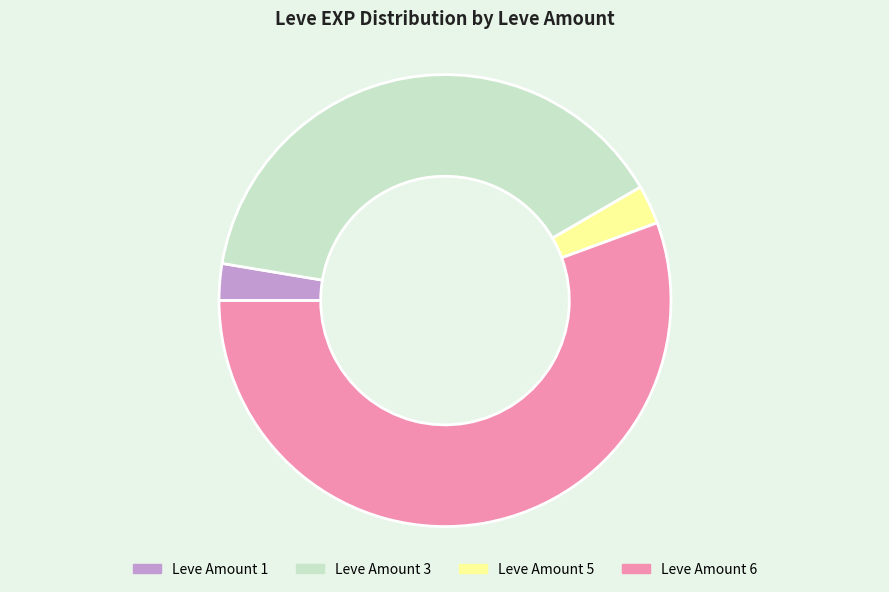

How many slices are in this pie chart?

4